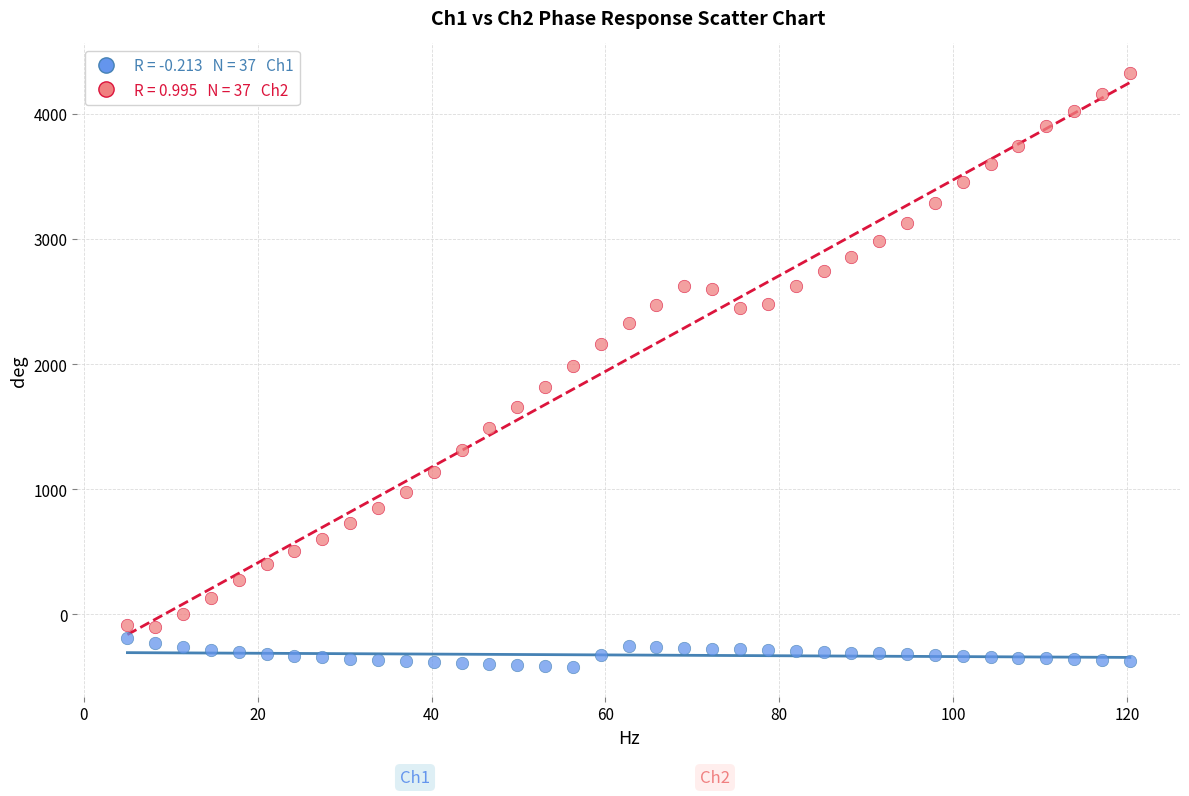

Across all data points, what is the range of X values (max minus min)?

115.3